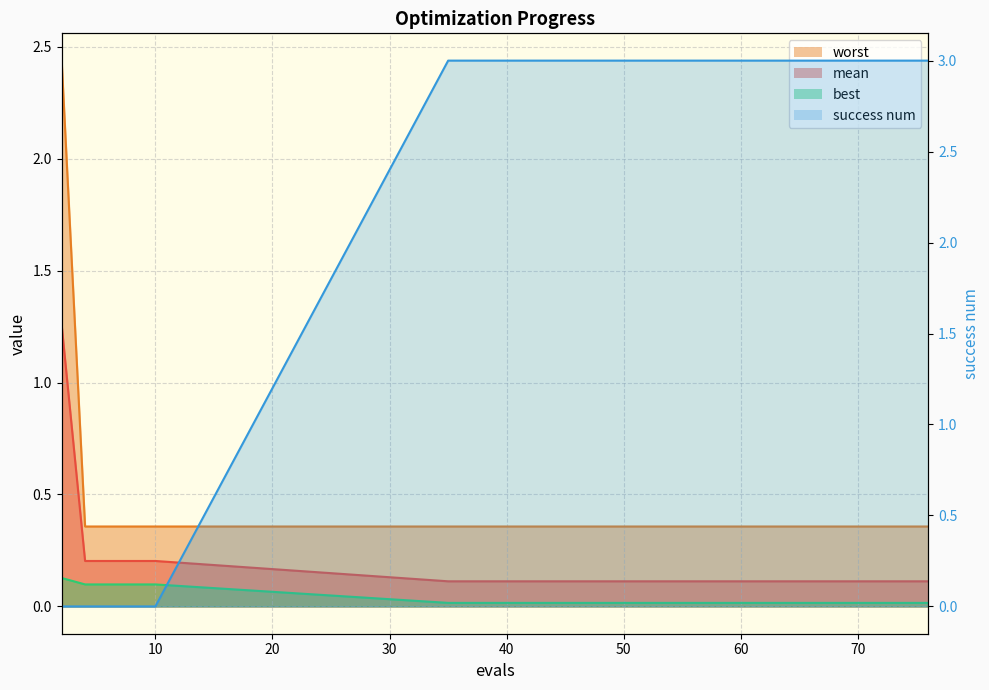

Between 70 and 10, which is larger?

70